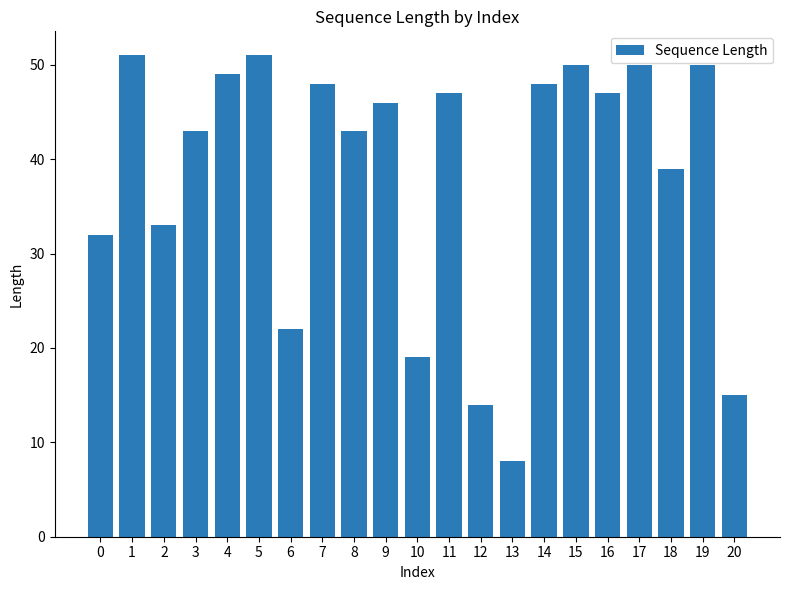

What is the value of the 18th bar from the left?

50